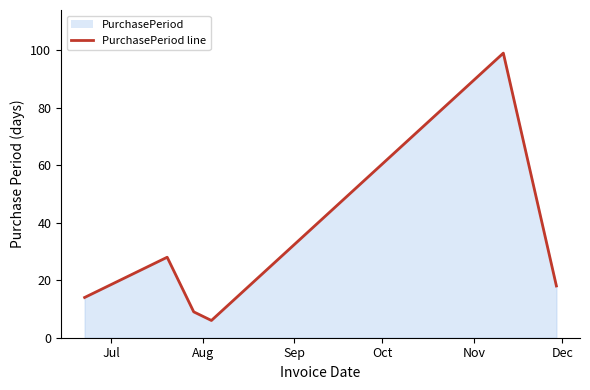

What is the difference between the maximum and second lowest values?

90